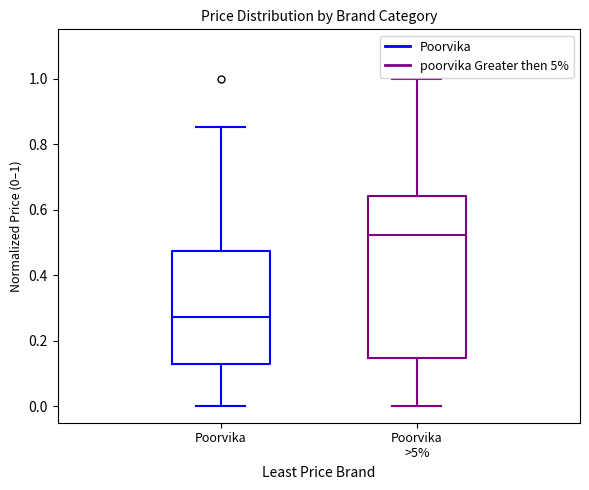

Comparing the boxes themselves (not the whiskers), which one is the tallest?

Poorvika >5%